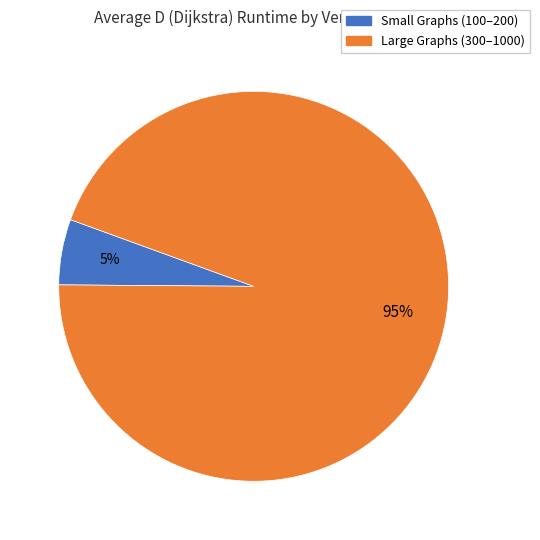

Is there any slice that represents more than half of the pie?

Yes